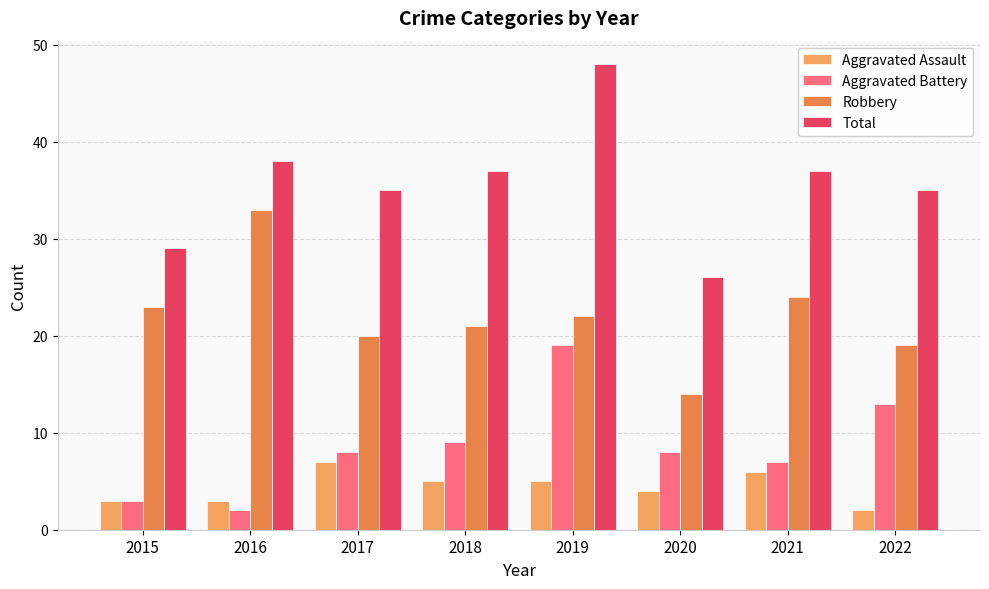

True or false: Robbery has a value of 21 at 2018.

True